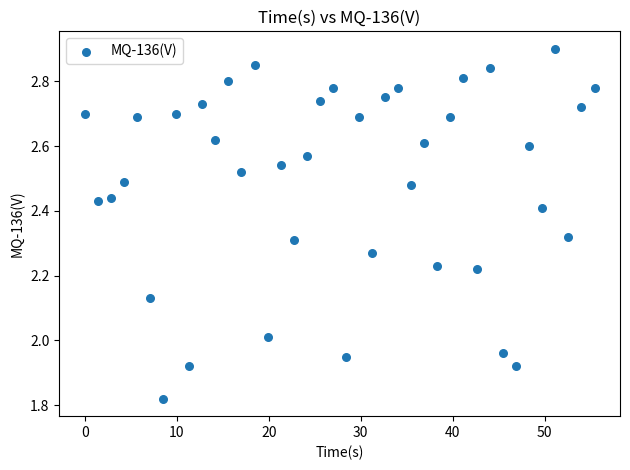

What is the range of X values (max minus min)?

55.4